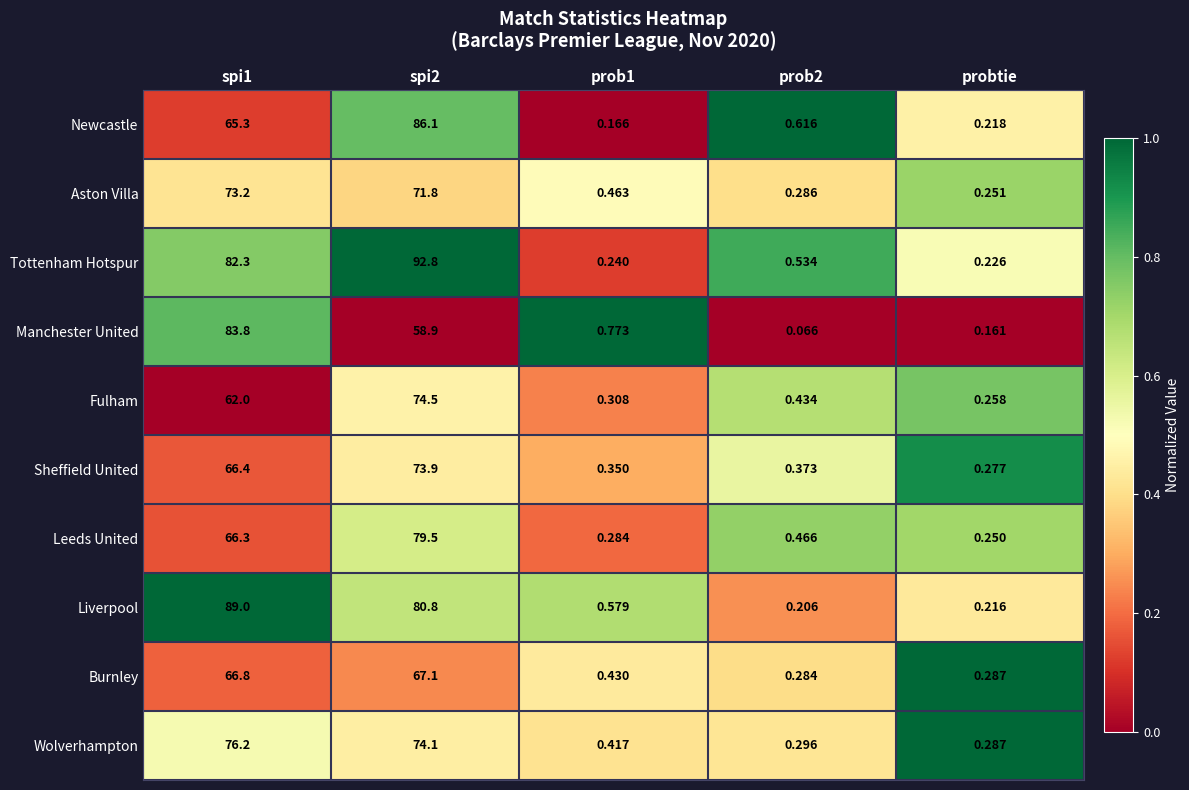

Rank the series at spi1 from lowest to highest value.

Fulham, Newcastle, Leeds United, Sheffield United, Burnley, Aston Villa, Wolverhampton, Tottenham Hotspur, Manchester United, Liverpool